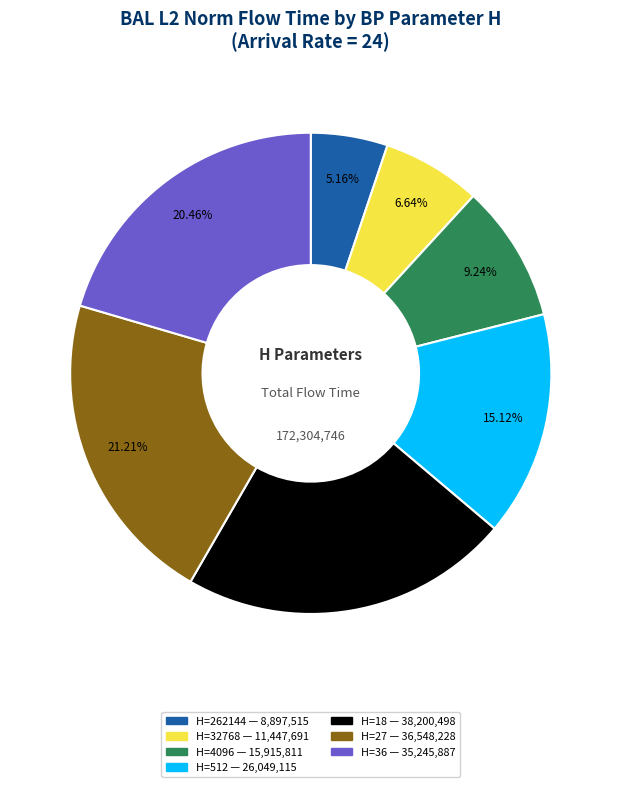

Does any single category account for the majority?

No